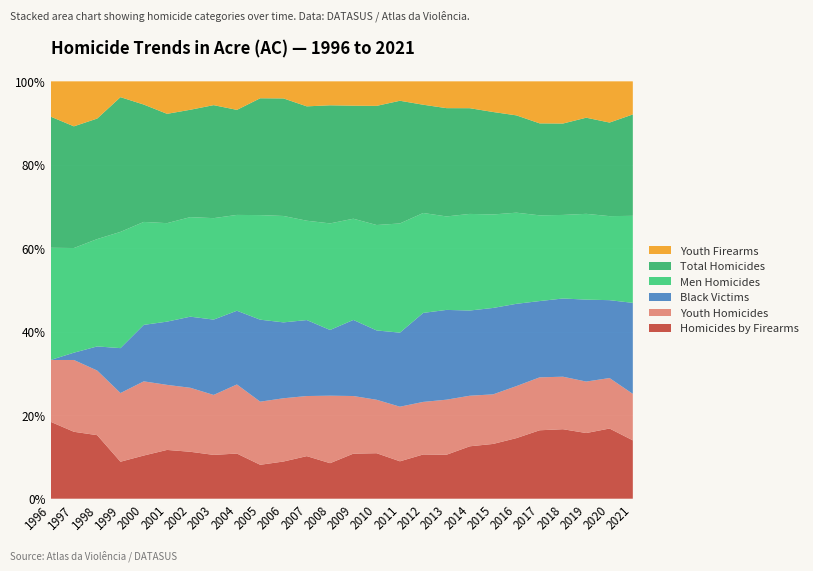

Reading left to right, what are all the values shown in this chart?

Homicides by Firearms: 61	55	58	14	39	54	66	57	49	36	50	51	40	61	63	50	85	95	115	116	226	384	311	222	228	118
Youth Homicides: 49	59	59	26	67	72	90	78	75	67	85	72	76	78	74	73	101	119	111	105	194	297	235	174	164	94
Black Victims: 0	6	22	17	51	70	100	98	80	87	102	91	74	103	96	99	171	194	187	183	307	428	350	277	253	184
Men Homicides: 89	86	98	44	93	109	140	132	104	111	143	119	120	137	146	146	192	202	212	198	340	481	374	290	273	176
Total Homicides: 104	100	110	51	106	121	151	147	114	124	158	137	133	153	165	164	208	234	232	217	363	516	409	325	304	205
Youth Firearms: 28	37	34	6	21	36	40	31	31	18	23	30	27	33	34	26	45	58	59	65	127	236	189	123	134	67